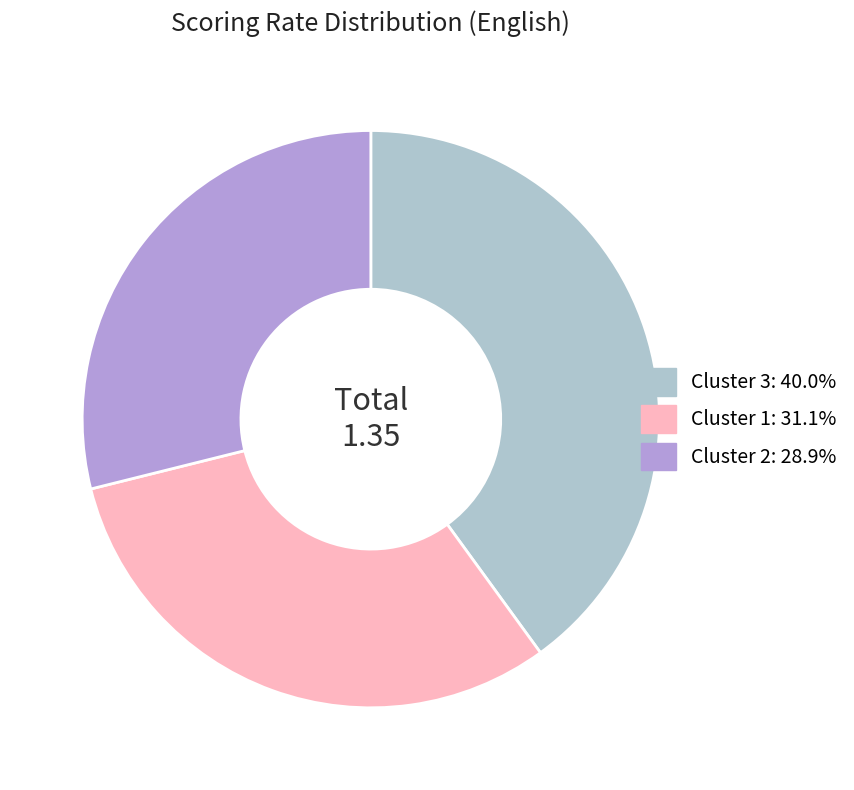

Is it true that Cluster 3 is 13% of the pie?

False